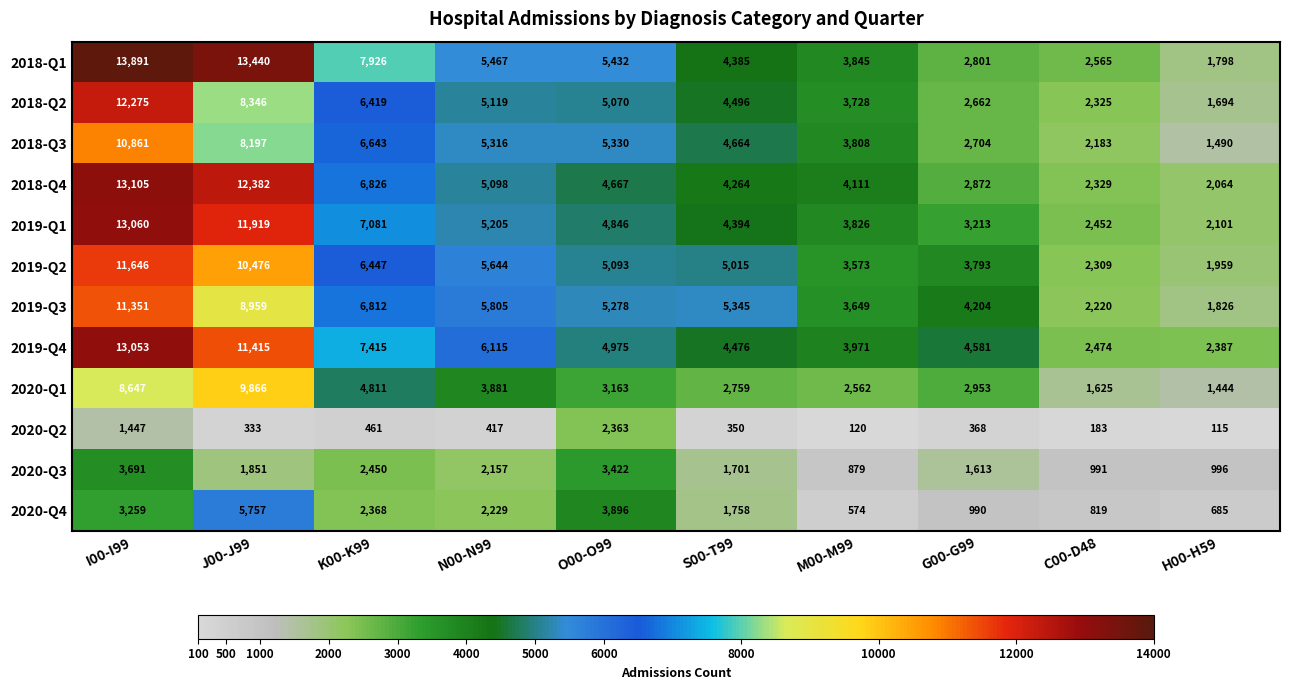

The 2019-Q1 series shows 13060 at I00-I99. True or false?

True